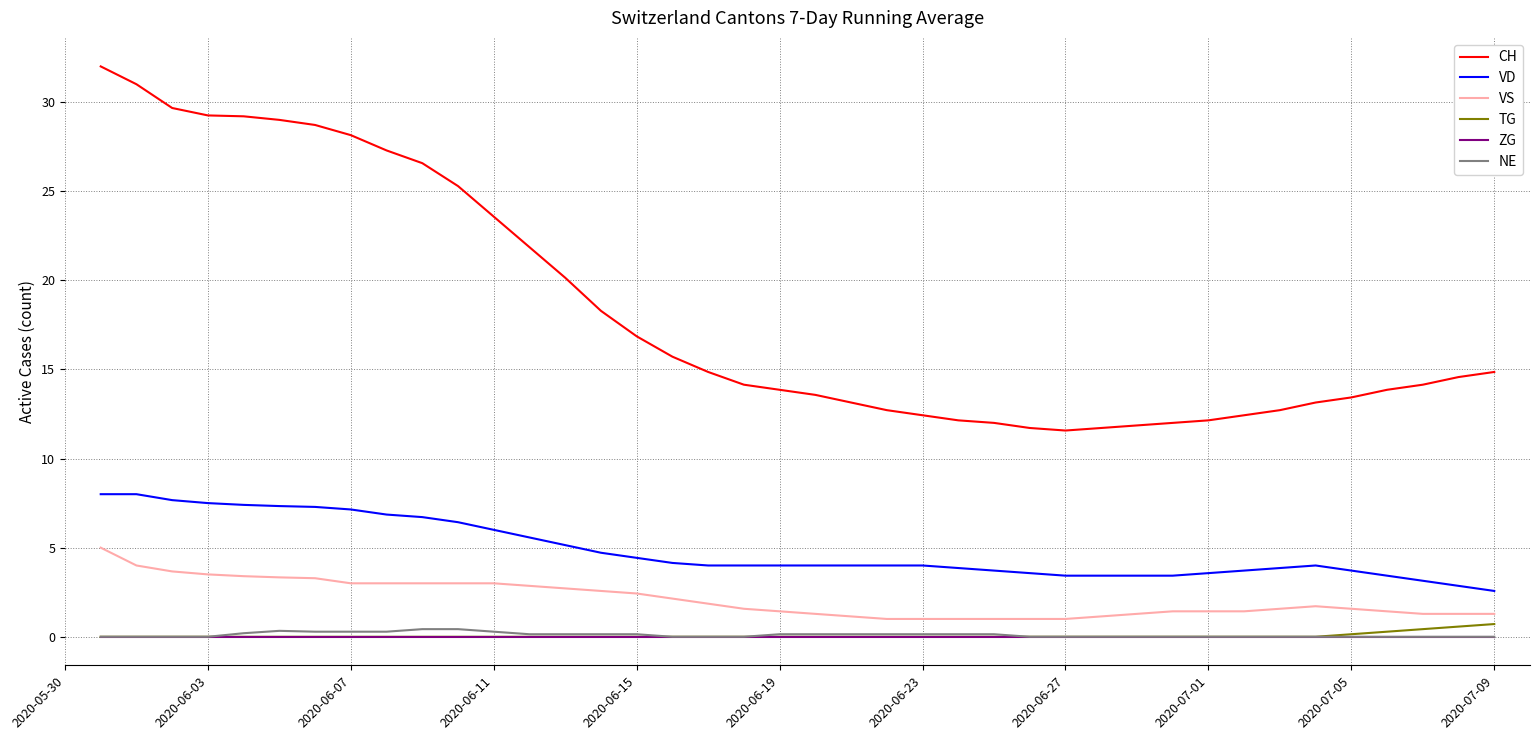

True or false: CH and VD cross at least once.

False